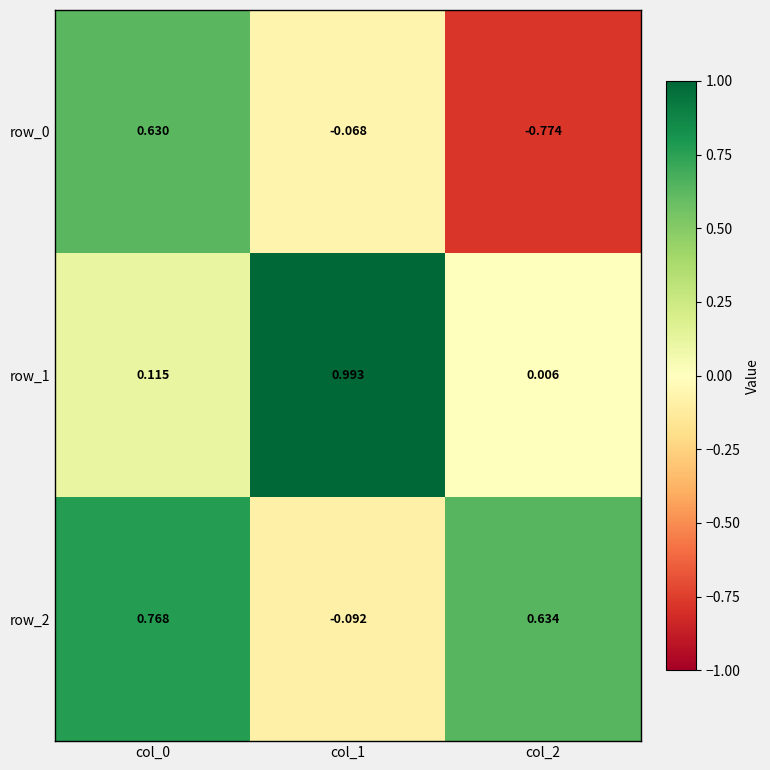

At how many categories does at least one series exceed 0?

3